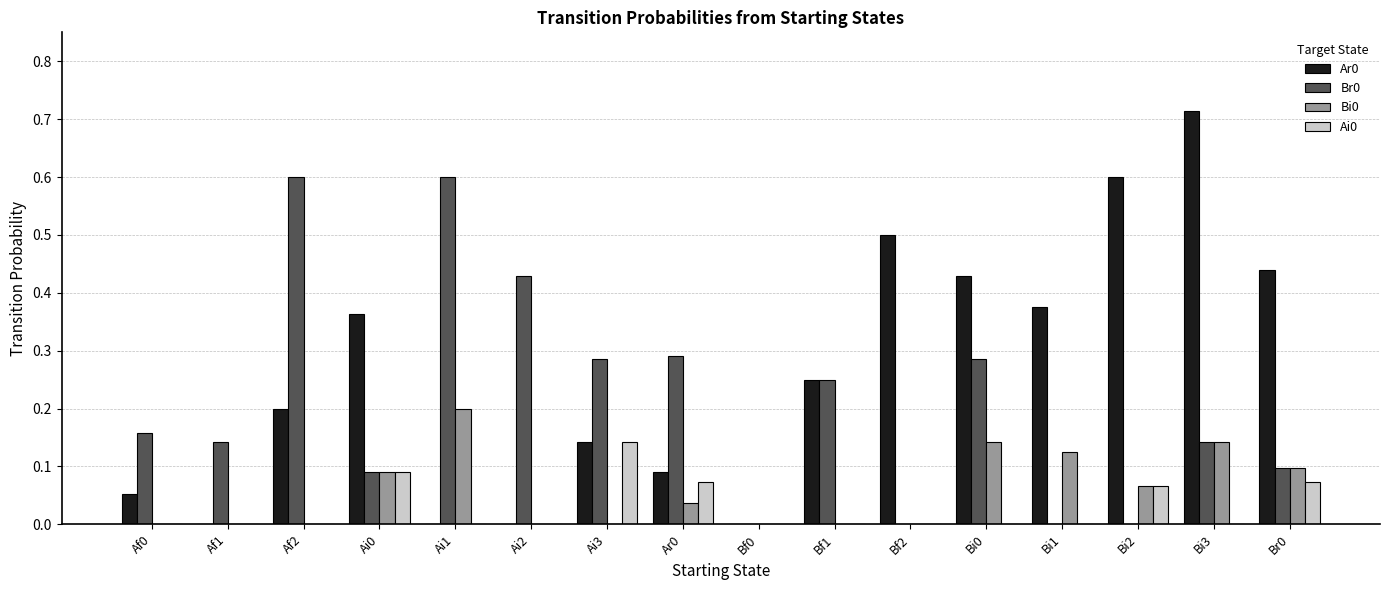

Which category has the highest value across all series?

Bi3